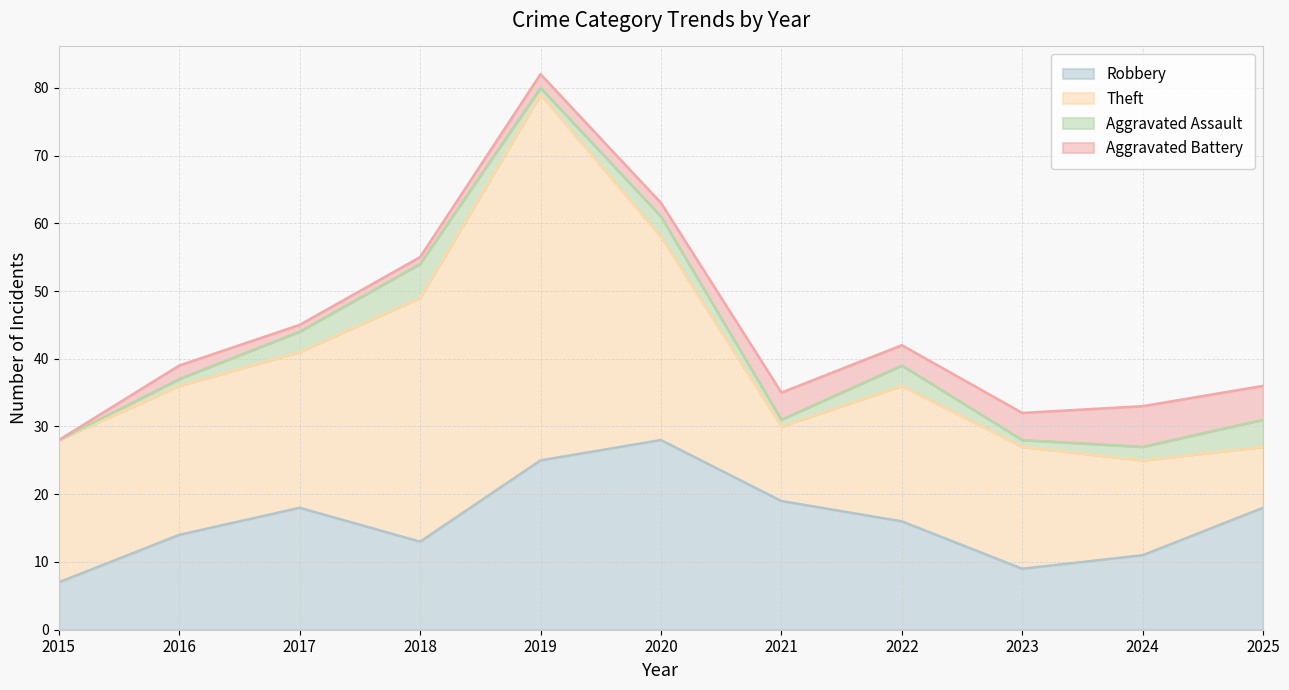

What is the sum of all Aggravated Battery values?

30